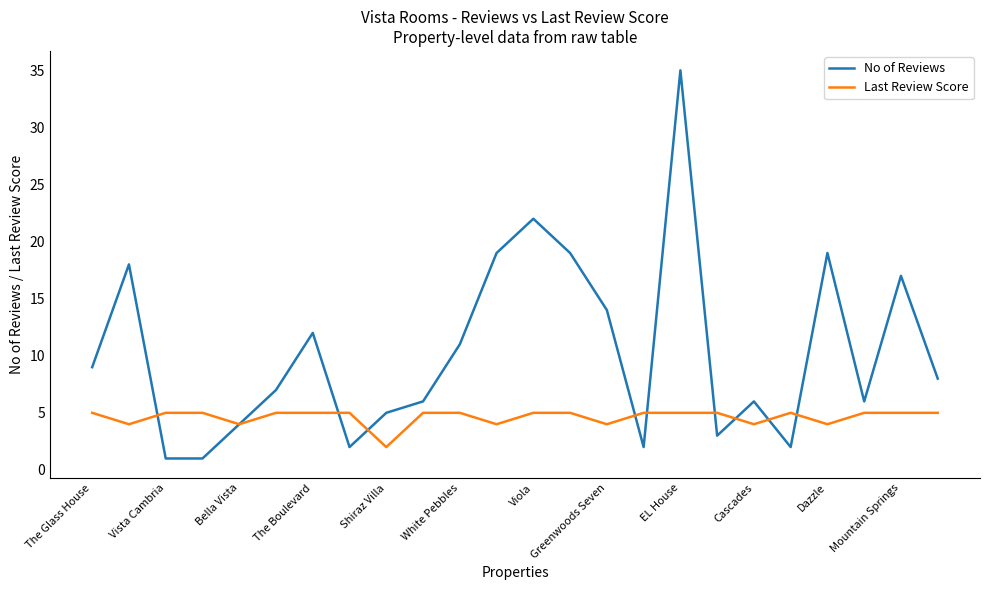

What is the greatest value displayed?

35